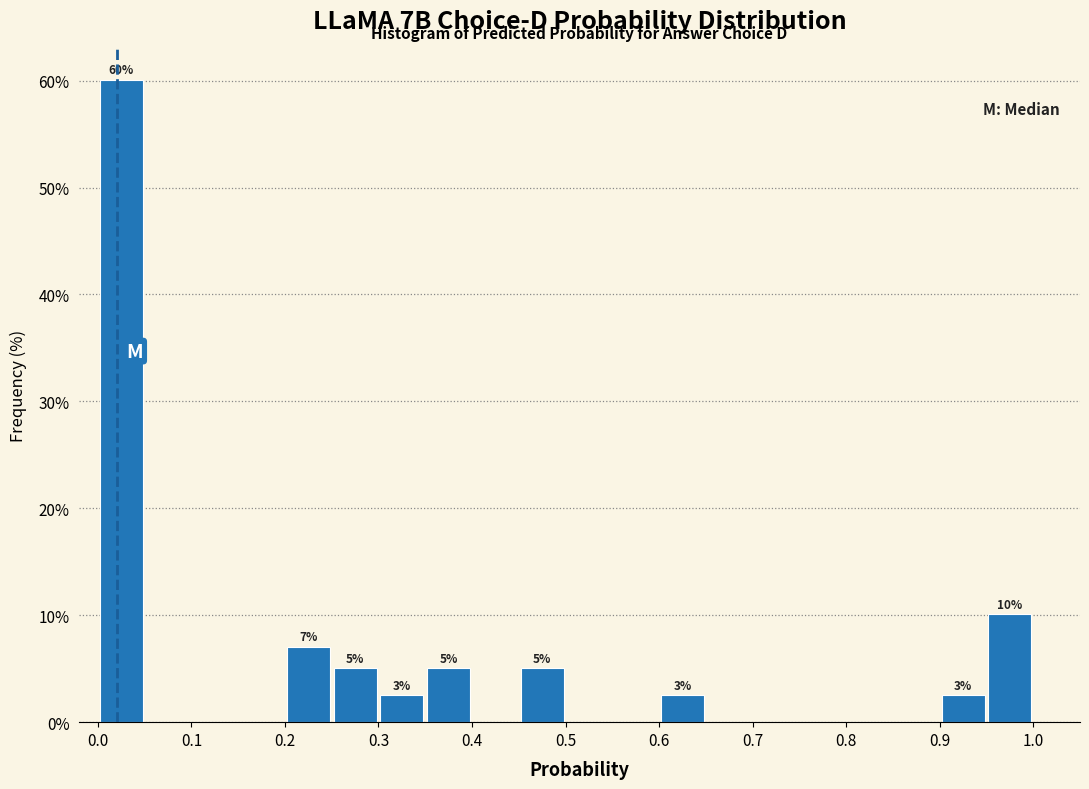

Over which range of the x-axis is the bar tallest?

0.00 to 0.05